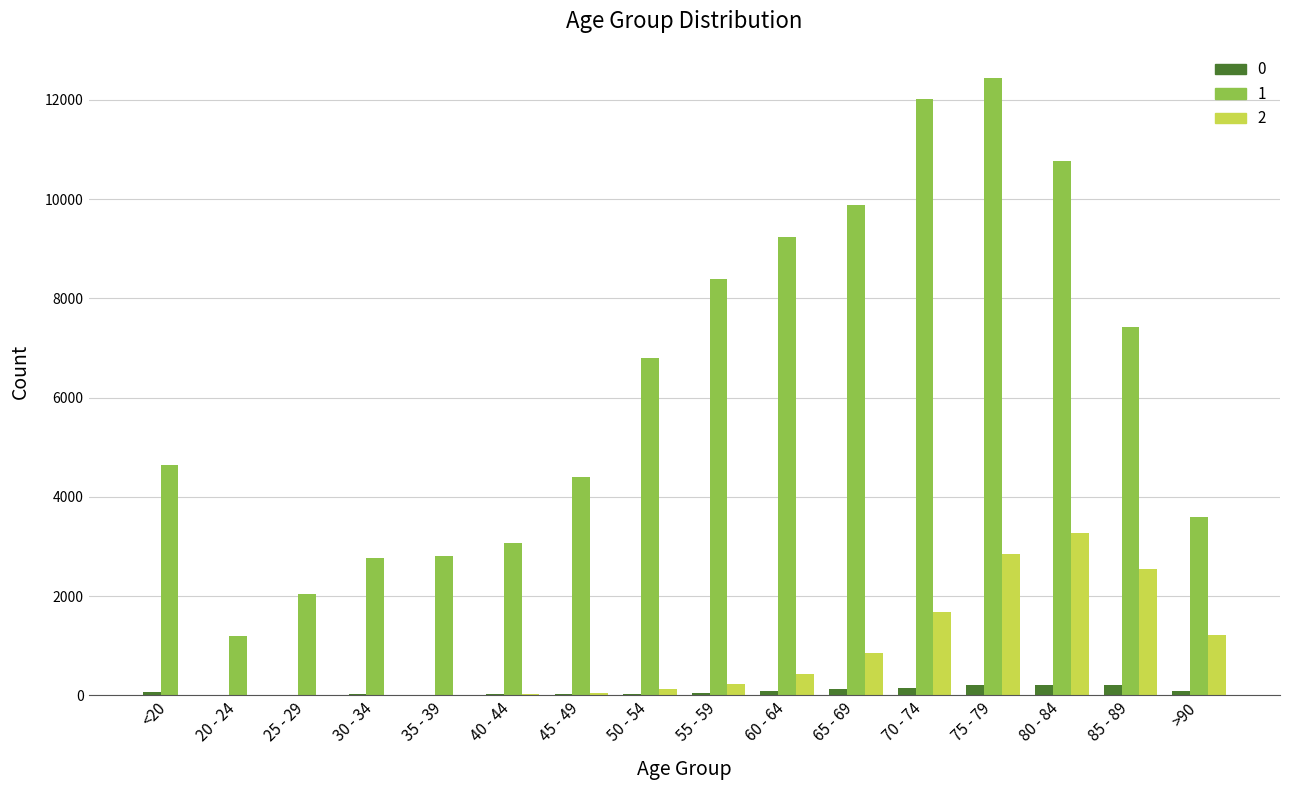

What is the greatest value displayed?

12434